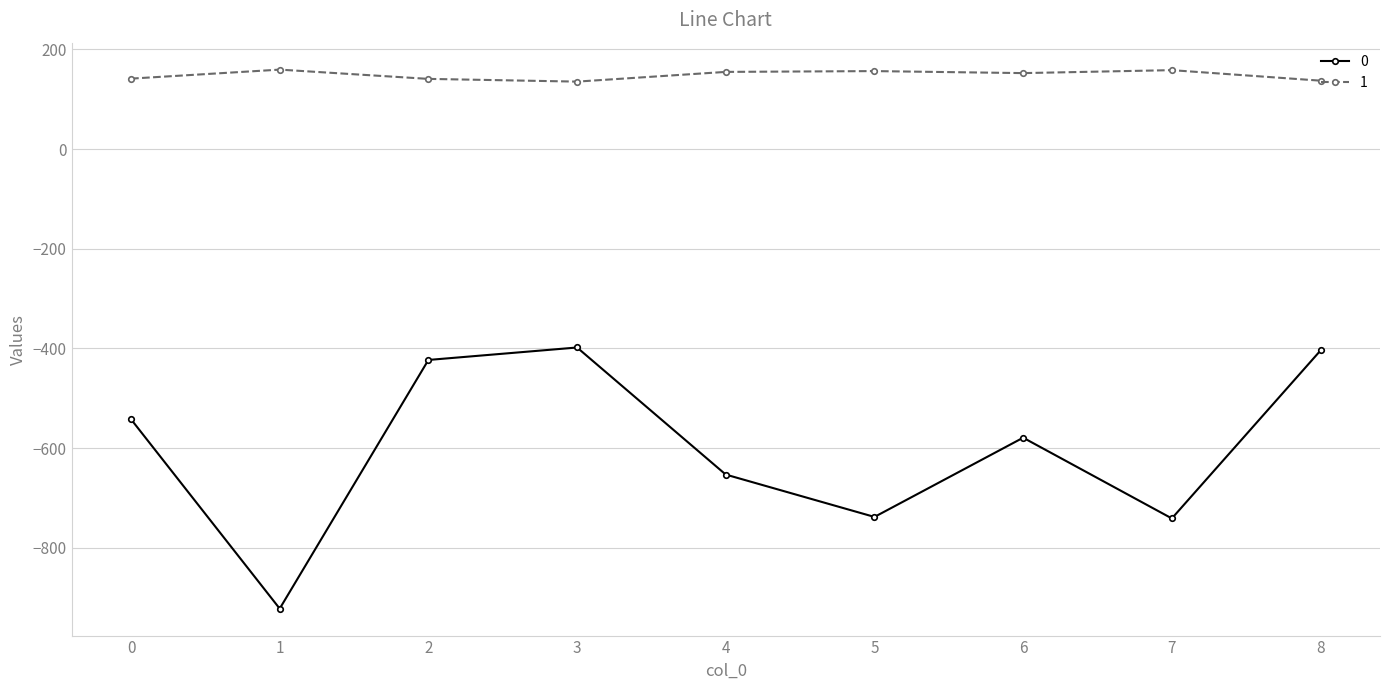

The value of 0 at 8 is -404.0. True or false?

True